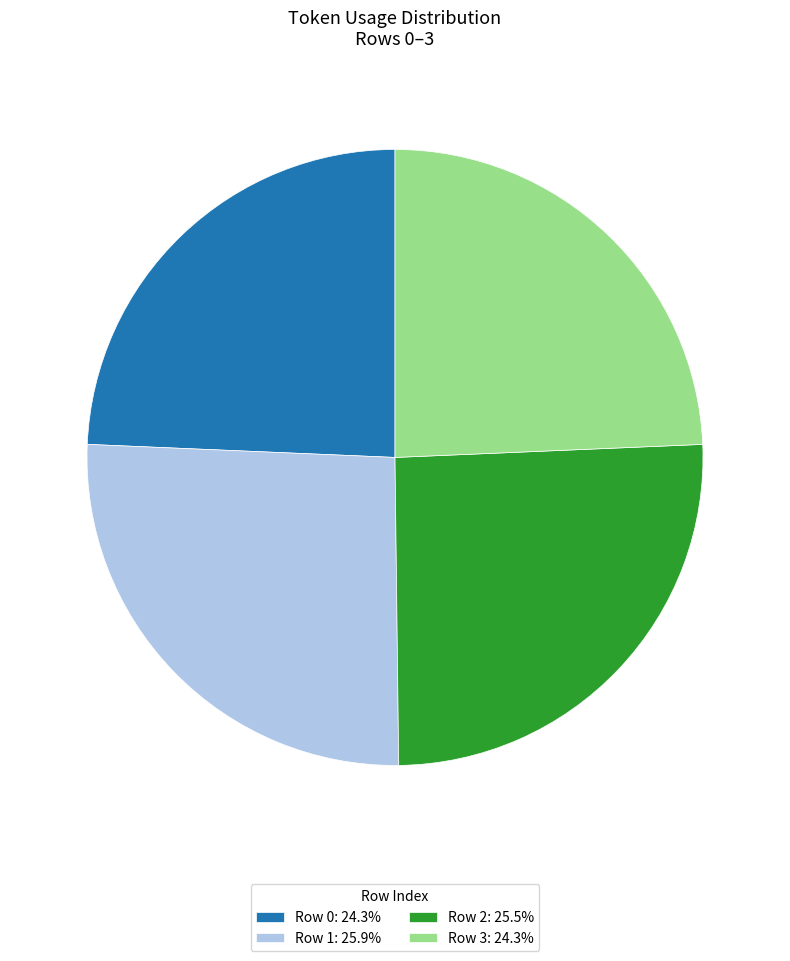

What is the ratio of the value at Row 2: 25.5% to the value at Row 1: 25.9%?

1.0